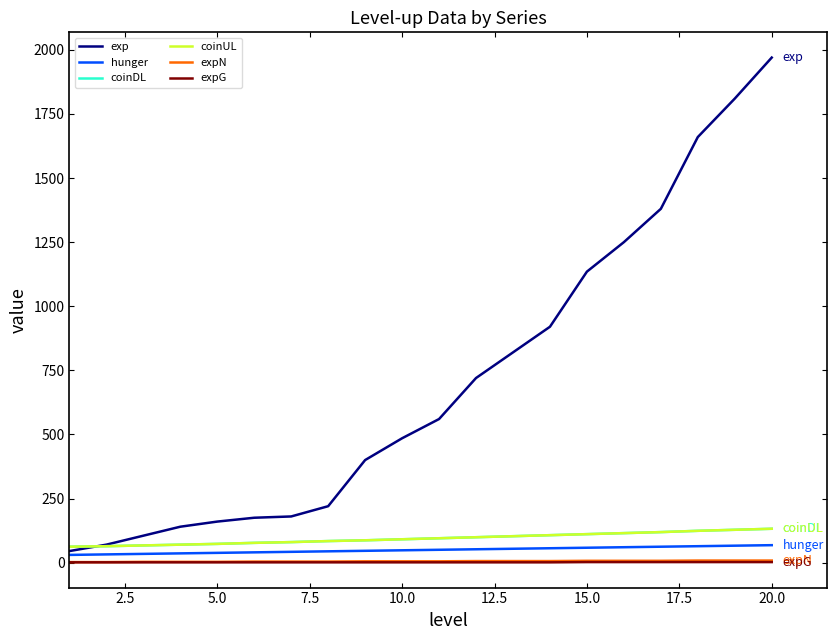

Is this an area chart (filled region under the line)?

No